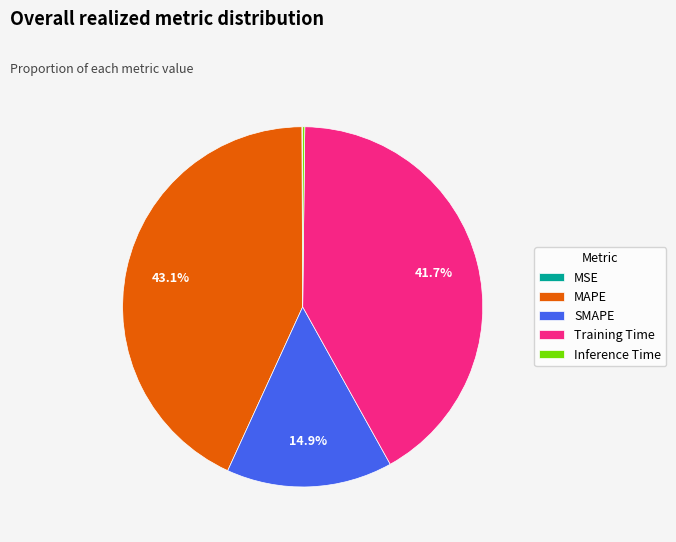

Is there a majority slice in this chart?

No